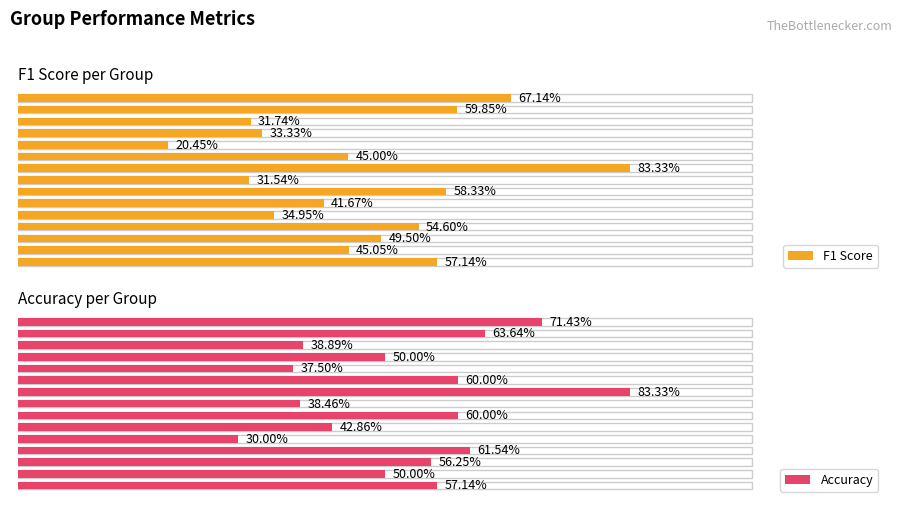

Read the F1 Score value at 5.

0.3